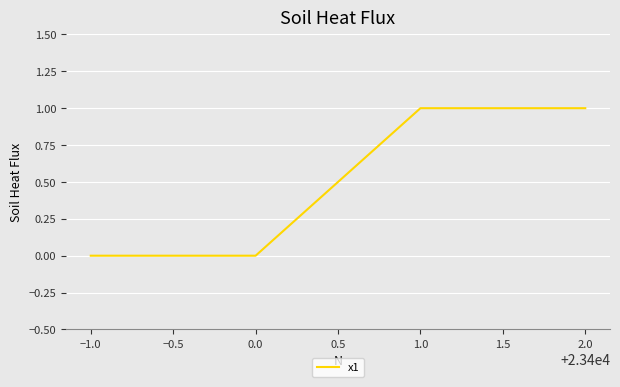

What is the greatest value displayed?

1